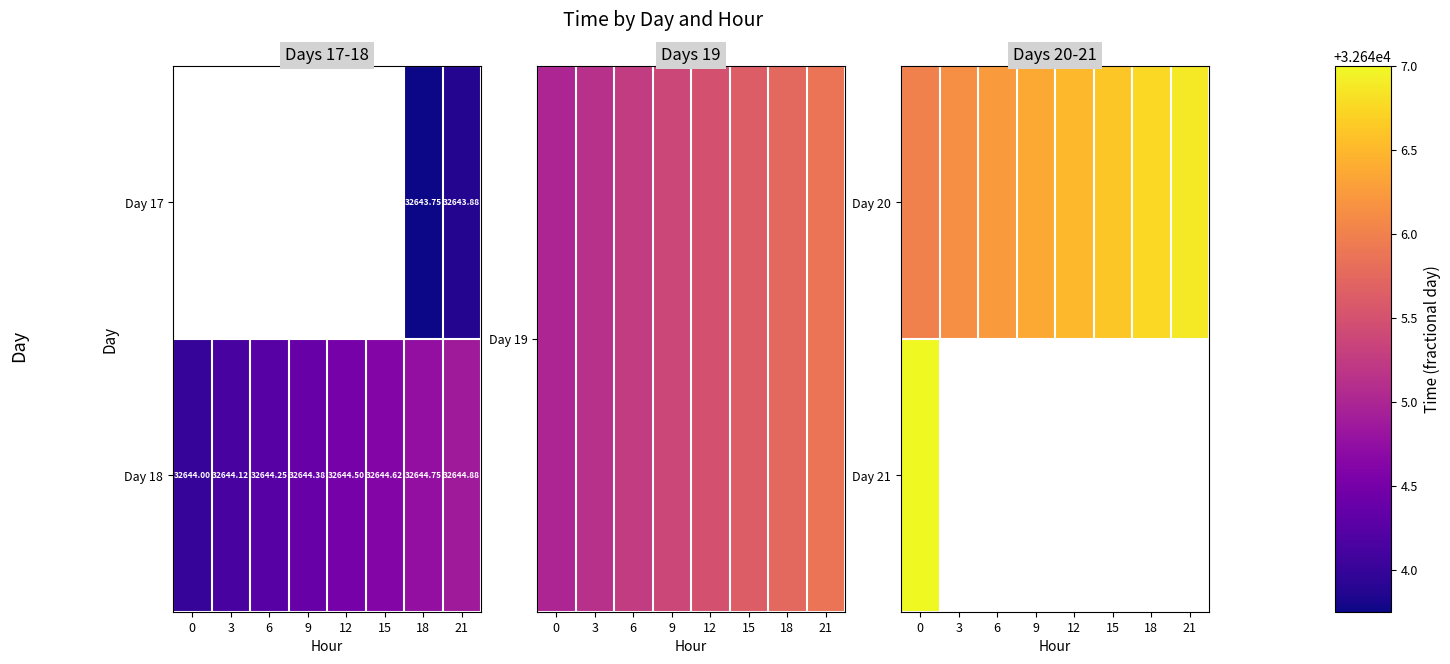

What is the difference between the maximum and minimum values in the Day 20 series?

0.9